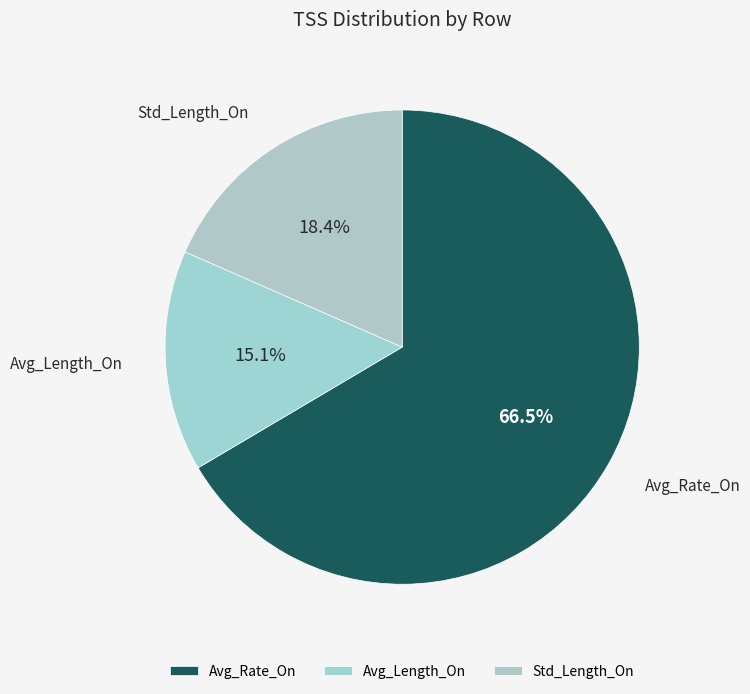

Is it true that Avg_Length_On is 1% of the pie?

False